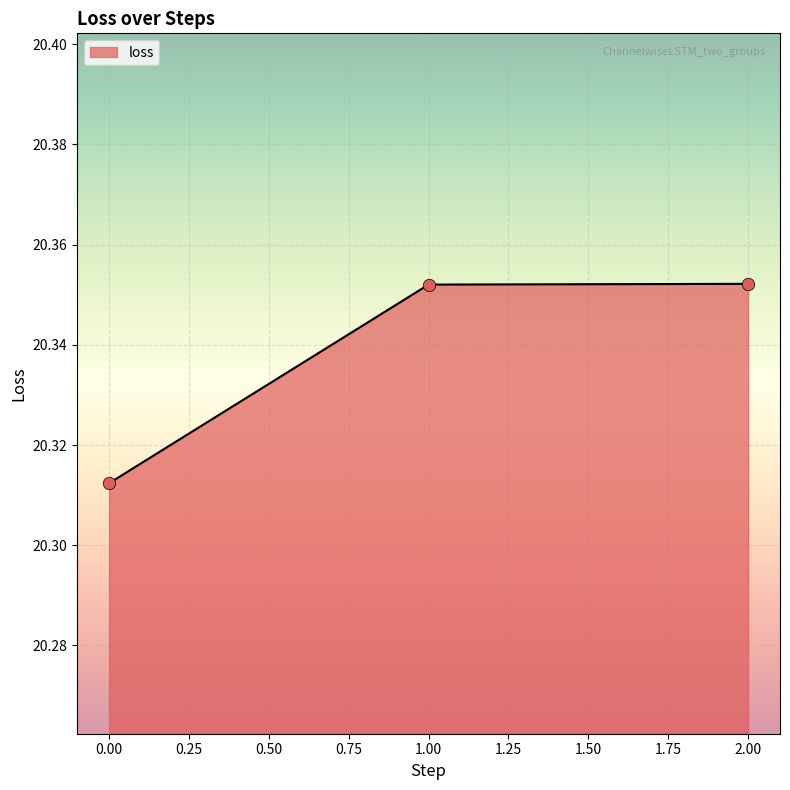

Between 2.00 and 0.00, which is larger?

2.00